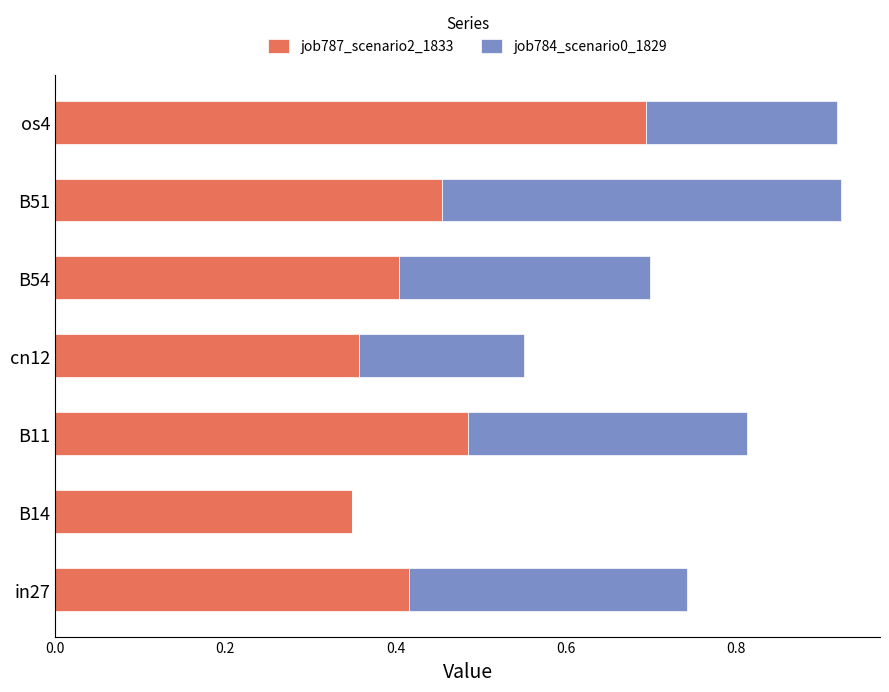

At which label does job787_scenario2_1833 reach its peak?

os4